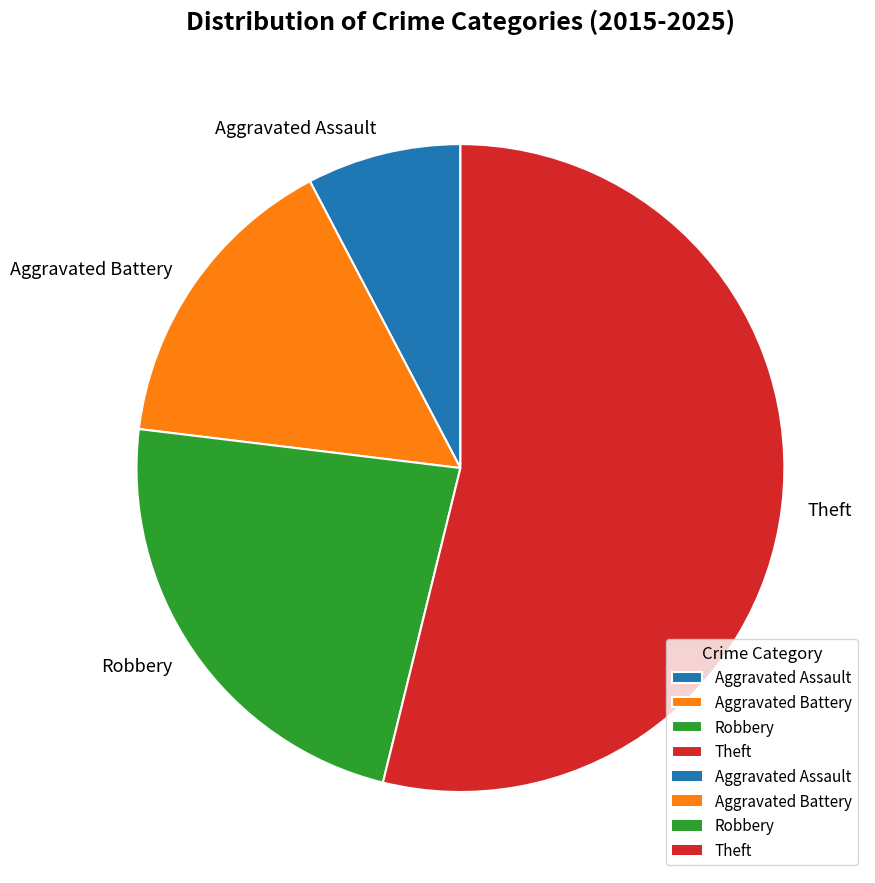

Is it true that Aggravated Assault is 8% of the pie?

True